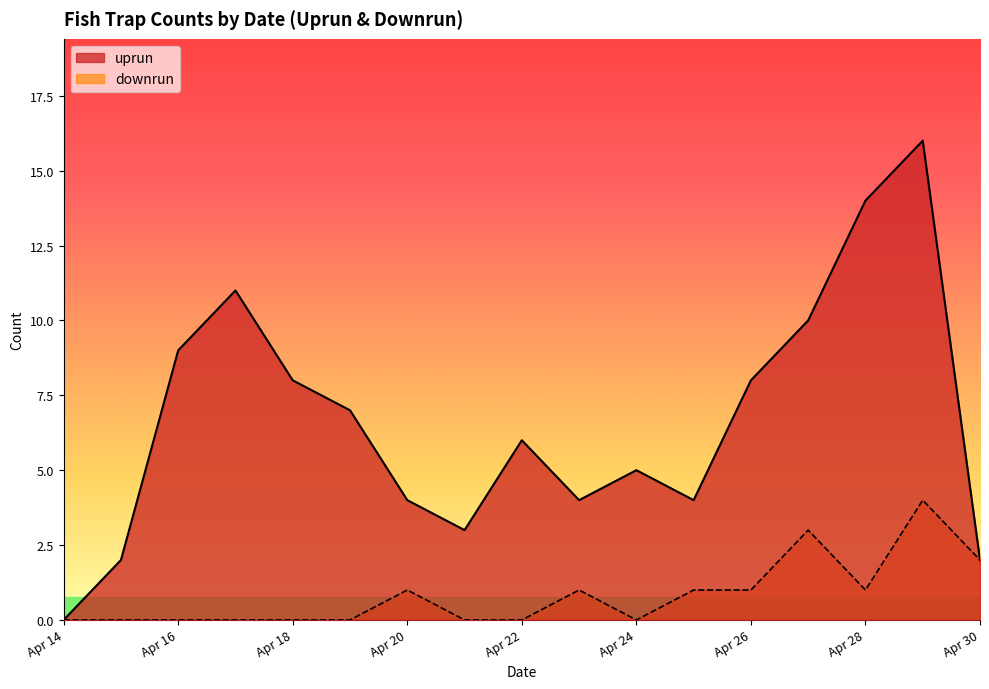

True or false: uprun and downrun intersect in this chart.

False